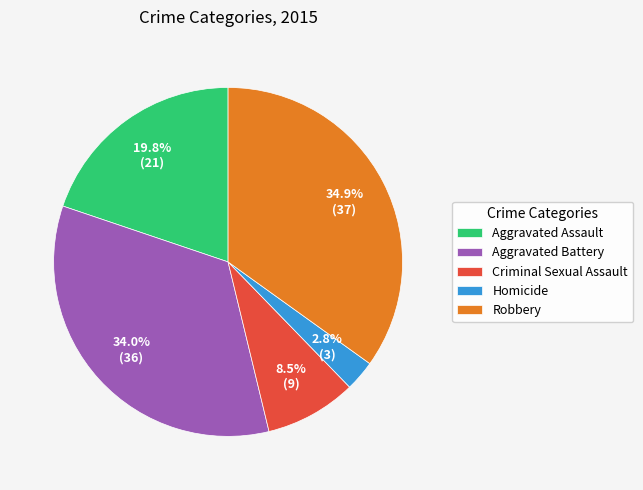

To the nearest percent, what is the average slice percentage?

20%